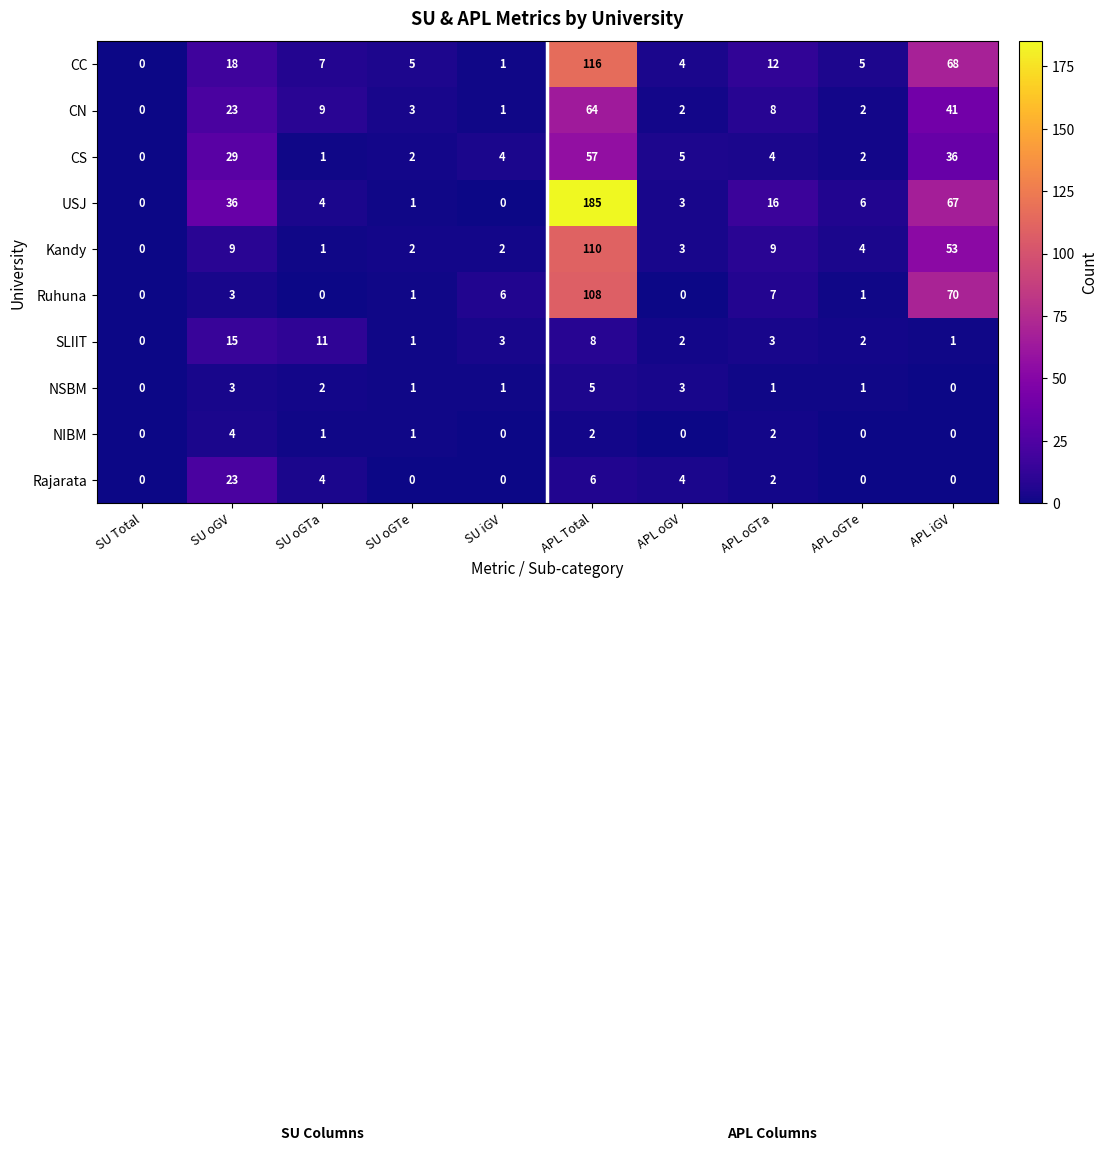

What is the greatest value displayed?

185